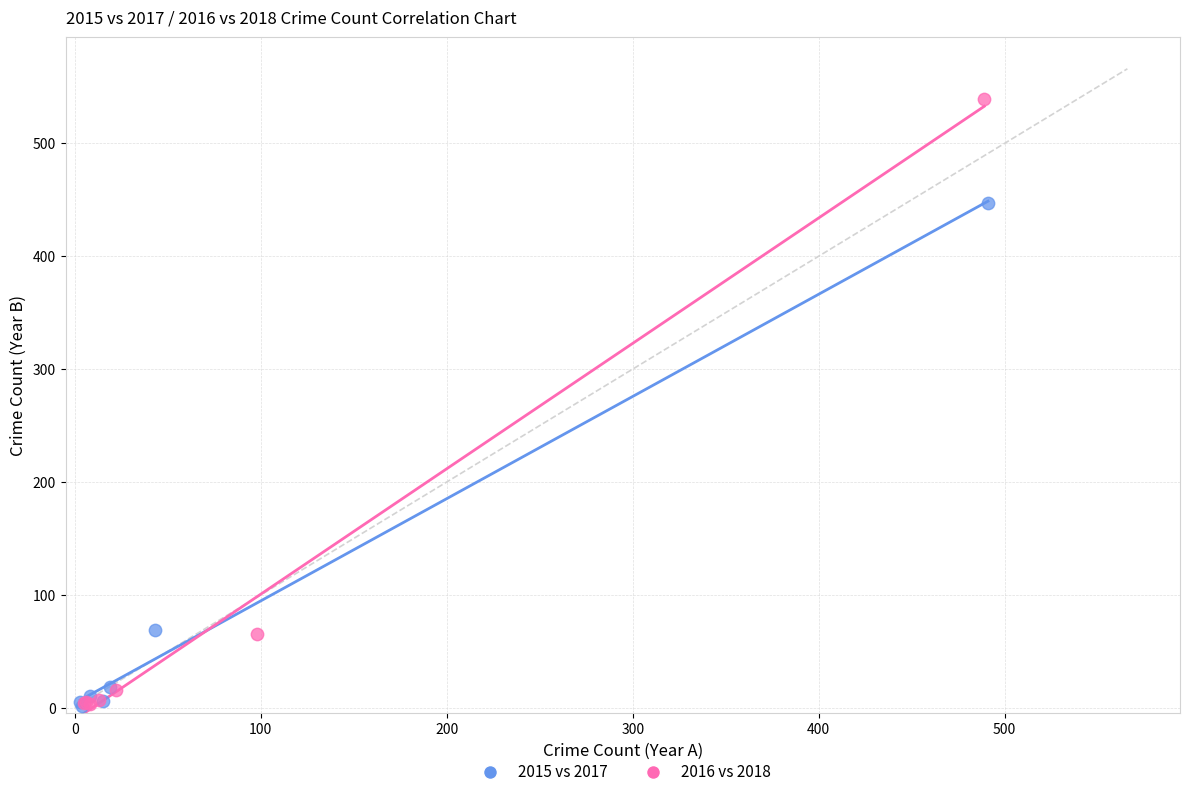

What are all the series names shown in the legend?

2015 vs 2017, 2016 vs 2018